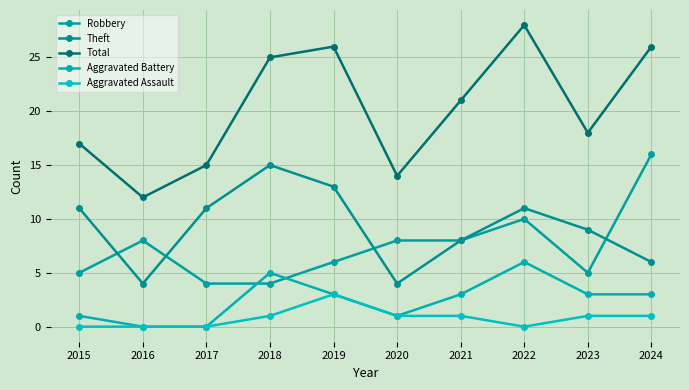

In Robbery, how many points are lower than both neighbors (excluding endpoints)?

1